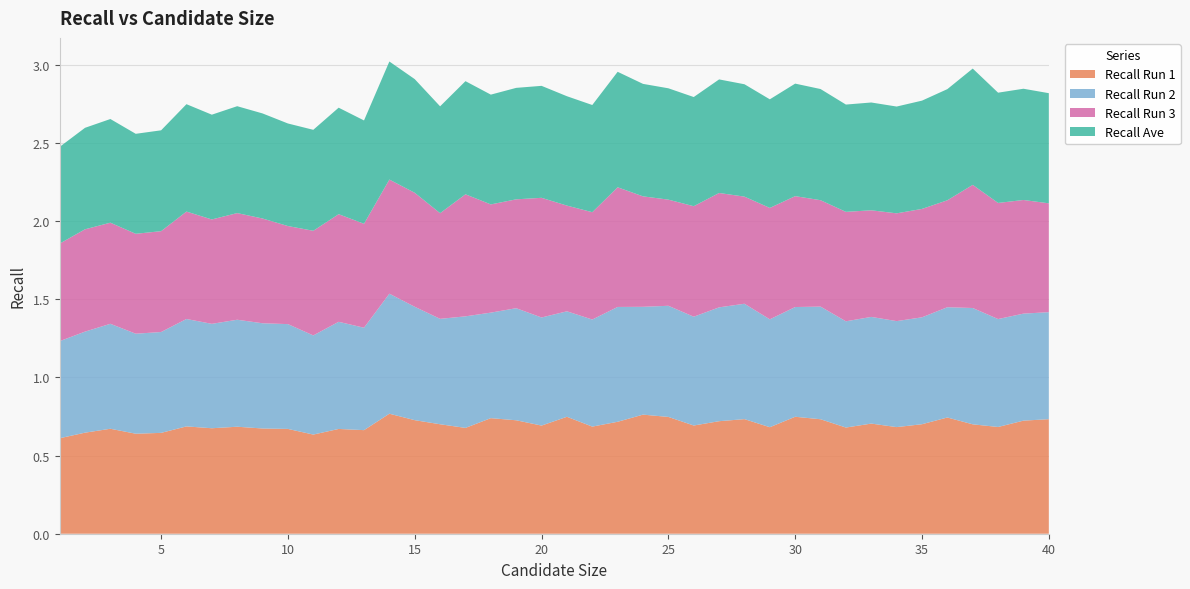

Reading left to right, what are all the values shown in this chart?

Recall Run 1: 1=0.6	2=0.6	3=0.7	4=0.6	5=0.6	6=0.7	7=0.7	8=0.7	9=0.7	10=0.7	11=0.6	12=0.7	13=0.7	14=0.8	15=0.7	16=0.7	17=0.7	18=0.7	19=0.7	20=0.7	21=0.7	22=0.7	23=0.7	24=0.8	25=0.7	26=0.7	27=0.7	28=0.7	29=0.7	30=0.7	31=0.7	32=0.7	33=0.7	34=0.7	35=0.7	36=0.7	37=0.7	38=0.7	39=0.7	40=0.7
Recall Run 2: 1=0.6	2=0.6	3=0.7	4=0.6	5=0.6	6=0.7	7=0.7	8=0.7	9=0.7	10=0.7	11=0.6	12=0.7	13=0.7	14=0.8	15=0.7	16=0.7	17=0.7	18=0.7	19=0.7	20=0.7	21=0.7	22=0.7	23=0.7	24=0.7	25=0.7	26=0.7	27=0.7	28=0.7	29=0.7	30=0.7	31=0.7	32=0.7	33=0.7	34=0.7	35=0.7	36=0.7	37=0.7	38=0.7	39=0.7	40=0.7
Recall Run 3: 1=0.6	2=0.7	3=0.6	4=0.6	5=0.6	6=0.7	7=0.7	8=0.7	9=0.7	10=0.6	11=0.7	12=0.7	13=0.7	14=0.7	15=0.7	16=0.7	17=0.8	18=0.7	19=0.7	20=0.8	21=0.7	22=0.7	23=0.8	24=0.7	25=0.7	26=0.7	27=0.7	28=0.7	29=0.7	30=0.7	31=0.7	32=0.7	33=0.7	34=0.7	35=0.7	36=0.7	37=0.8	38=0.7	39=0.7	40=0.7
Recall Ave: 1=0.6	2=0.6	3=0.7	4=0.6	5=0.6	6=0.7	7=0.7	8=0.7	9=0.7	10=0.7	11=0.6	12=0.7	13=0.7	14=0.8	15=0.7	16=0.7	17=0.7	18=0.7	19=0.7	20=0.7	21=0.7	22=0.7	23=0.7	24=0.7	25=0.7	26=0.7	27=0.7	28=0.7	29=0.7	30=0.7	31=0.7	32=0.7	33=0.7	34=0.7	35=0.7	36=0.7	37=0.7	38=0.7	39=0.7	40=0.7